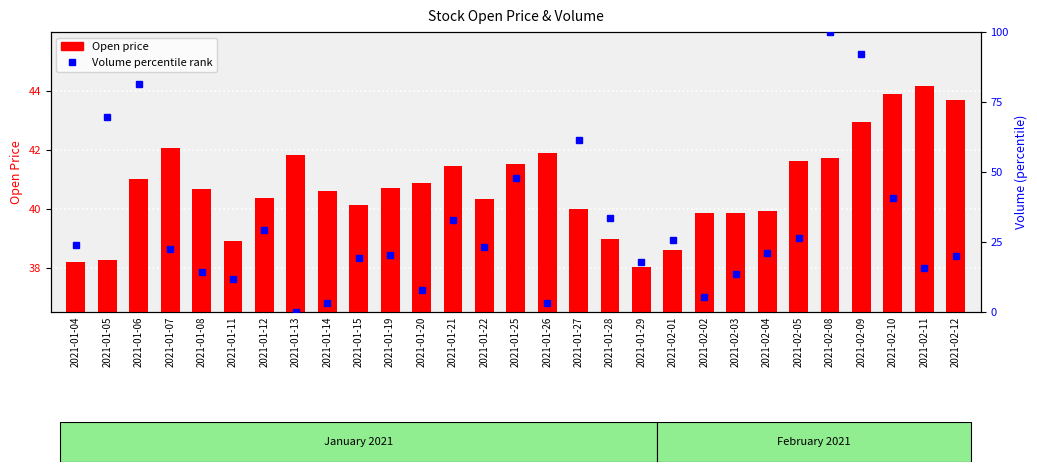

Reading right to left, list all the values displayed in this chart.

Open price: 2021-02-12=43.7	2021-02-11=44.2	2021-02-10=43.9	2021-02-09=43.0	2021-02-08=41.7	2021-02-05=41.6	2021-02-04=39.9	2021-02-03=39.9	2021-02-02=39.9	2021-02-01=38.6	2021-01-29=38.0	2021-01-28=39.0	2021-01-27=40.0	2021-01-26=41.9	2021-01-25=41.5	2021-01-22=40.4	2021-01-21=41.5	2021-01-20=40.9	2021-01-19=40.7	2021-01-15=40.1	2021-01-14=40.6	2021-01-13=41.8	2021-01-12=40.4	2021-01-11=38.9	2021-01-08=40.7	2021-01-07=42.1	2021-01-06=41.0	2021-01-05=38.3	2021-01-04=38.2
Volume percentile rank: 2021-02-12=20.0	2021-02-11=15.7	2021-02-10=40.9	2021-02-09=92.0	2021-02-08=100.0	2021-02-05=26.5	2021-02-04=20.9	2021-02-03=13.4	2021-02-02=5.5	2021-02-01=25.9	2021-01-29=17.8	2021-01-28=33.6	2021-01-27=61.4	2021-01-26=3.1	2021-01-25=47.9	2021-01-22=23.1	2021-01-21=33.0	2021-01-20=7.8	2021-01-19=20.4	2021-01-15=19.1	2021-01-14=3.1	2021-01-13=0.0	2021-01-12=29.3	2021-01-11=11.6	2021-01-08=14.2	2021-01-07=22.4	2021-01-06=81.5	2021-01-05=69.8	2021-01-04=24.0